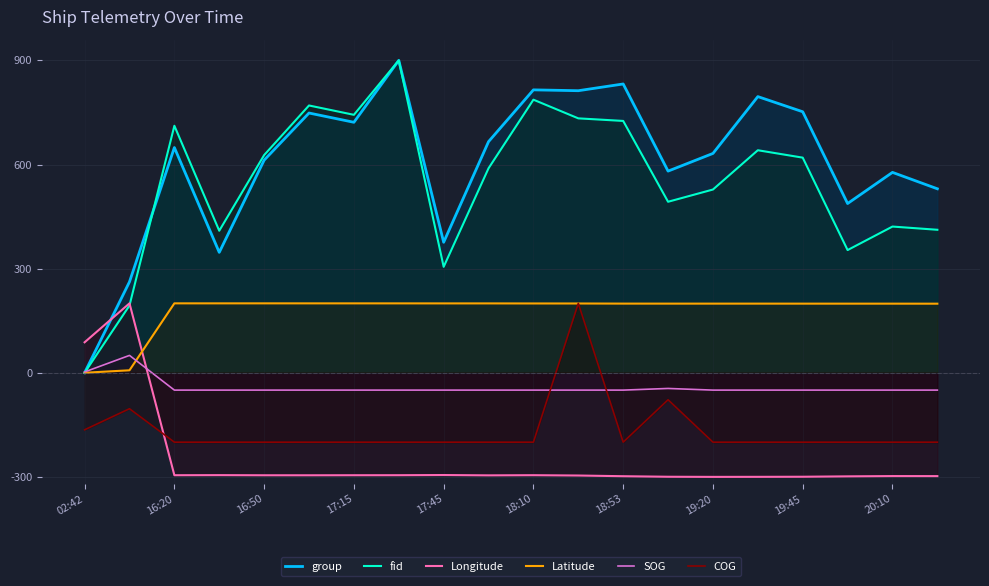

What is the highest value of the fid series?

900.0